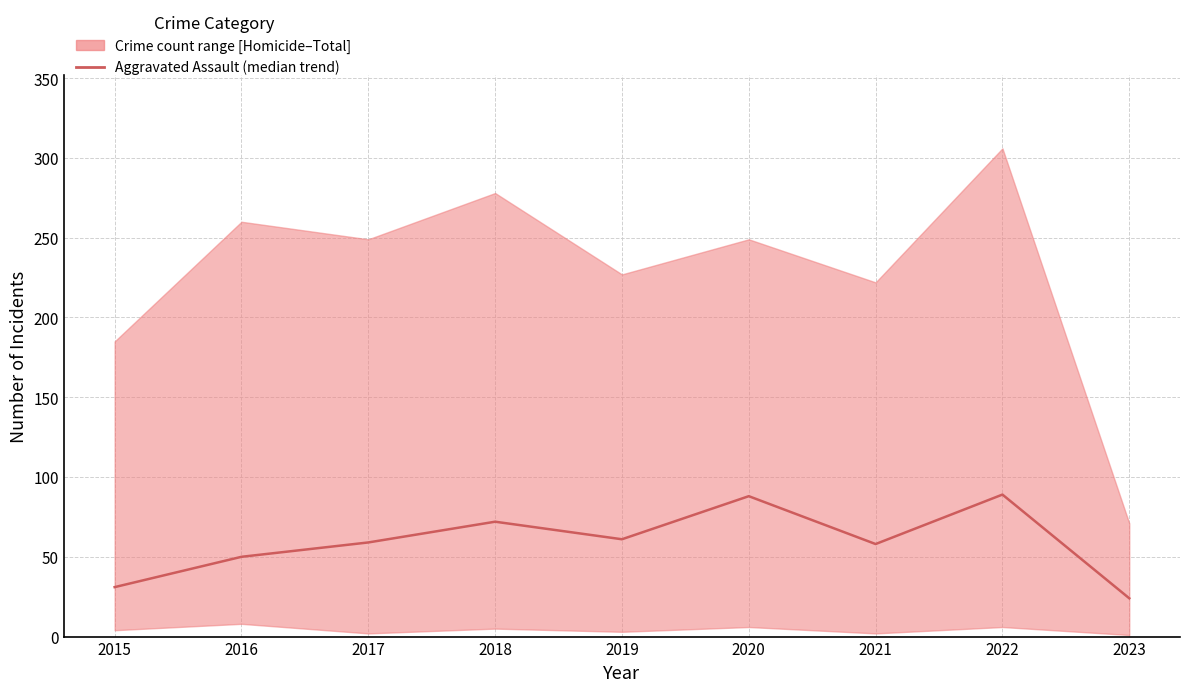

What is the value of the 6th point from the left?

88